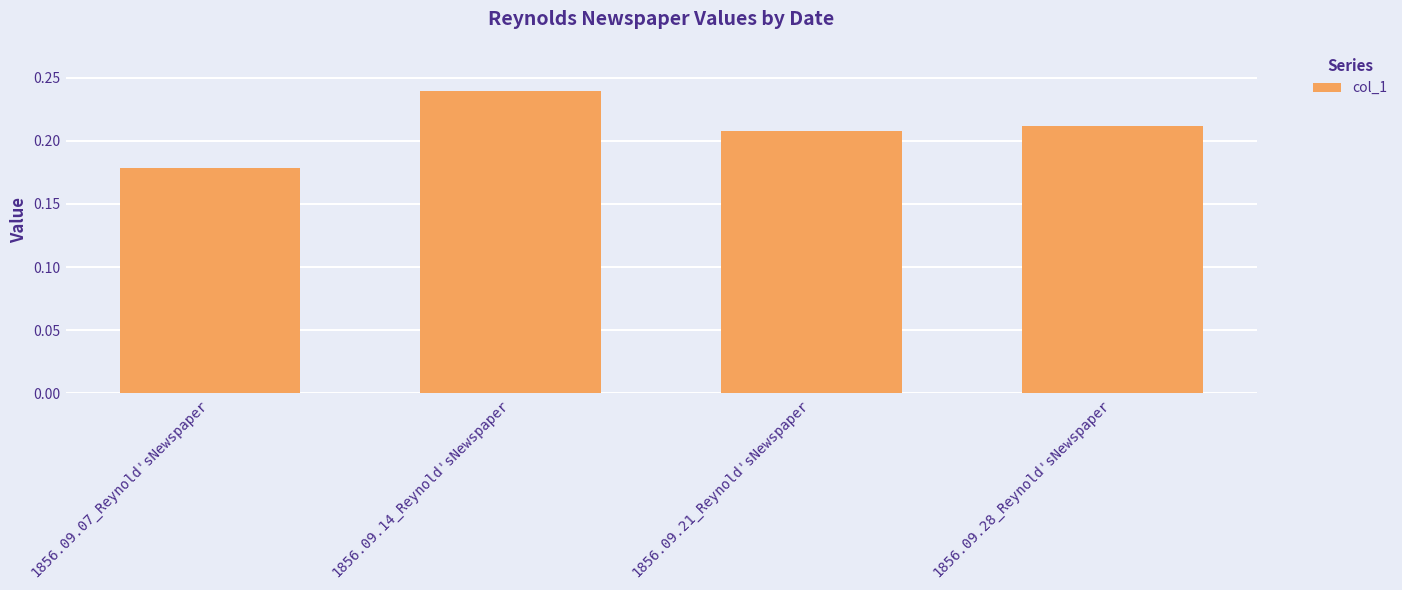

How many distinct data groups are displayed?

1